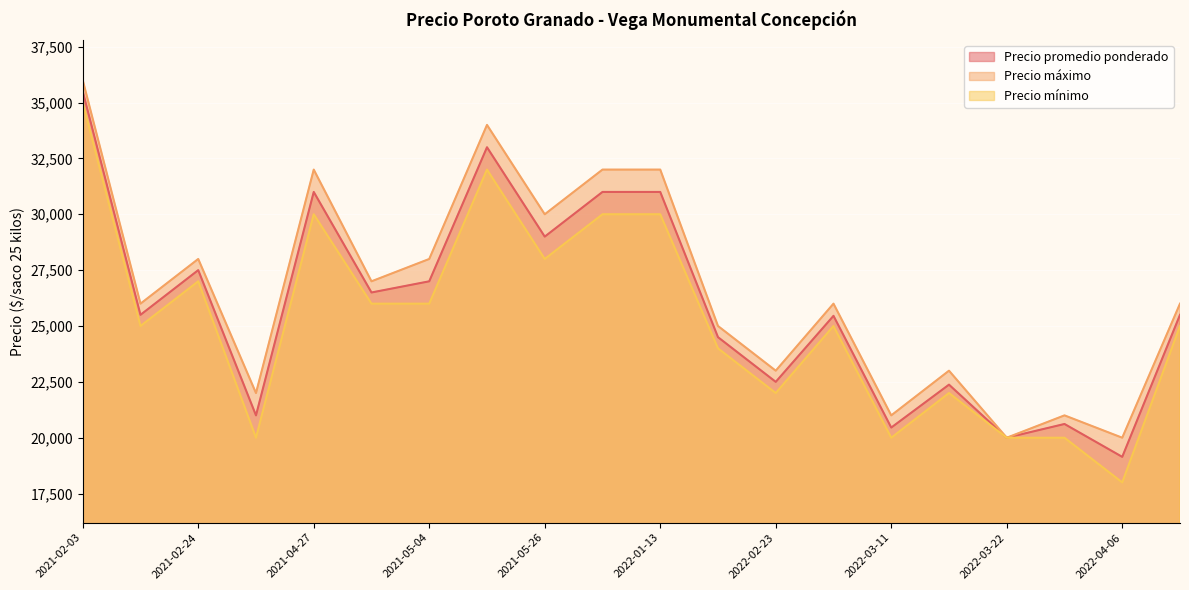

What is the difference between the maximum and minimum values in the Precio mínimo series?

17000